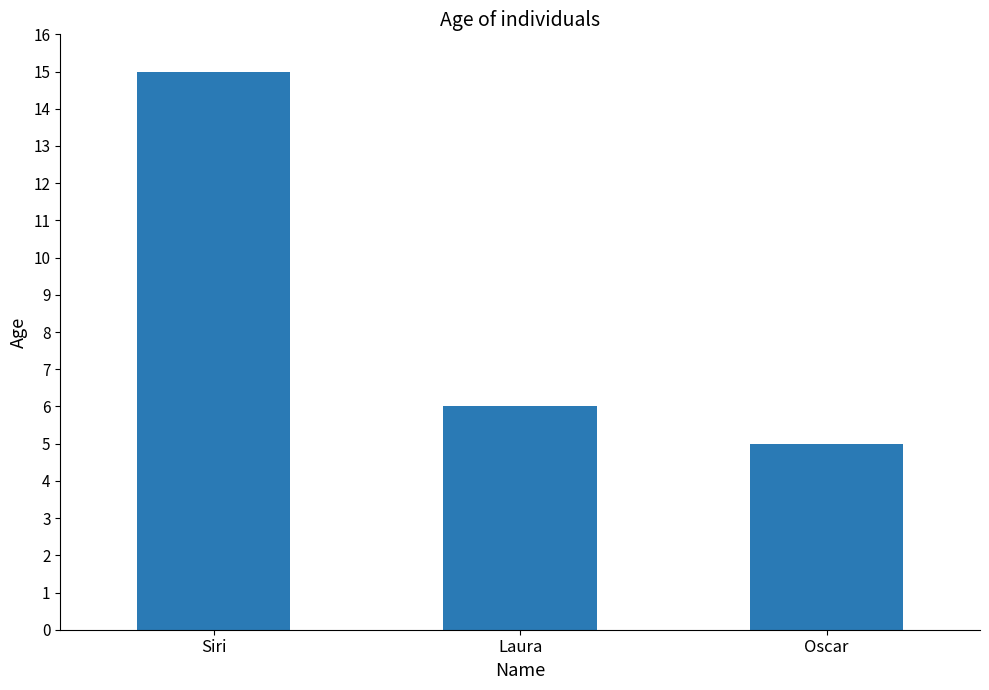

Reading left to right, transcribe all the data shown in this chart.

15	6	5